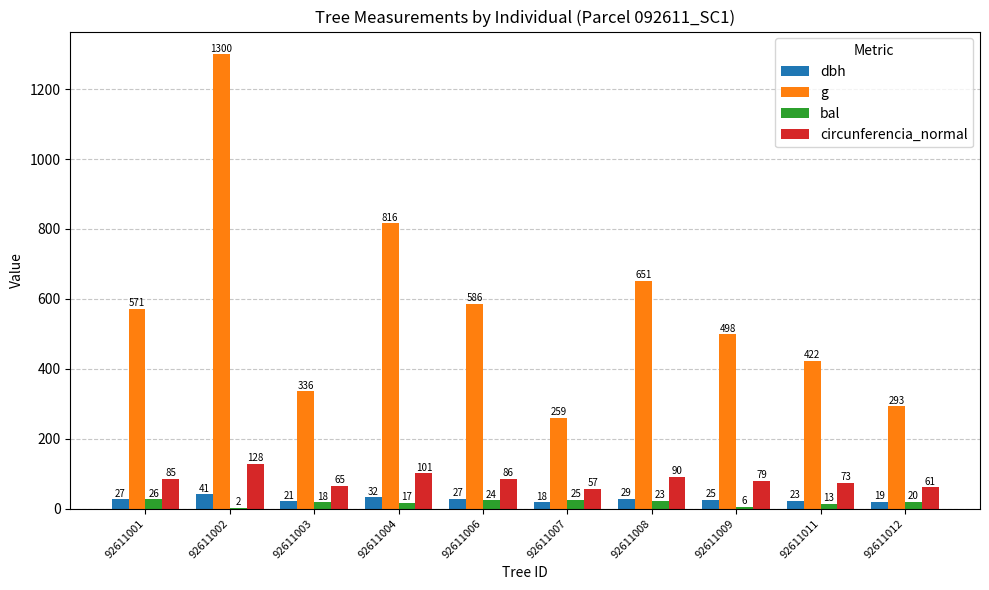

Which category has the highest value in the dbh series?

92611002